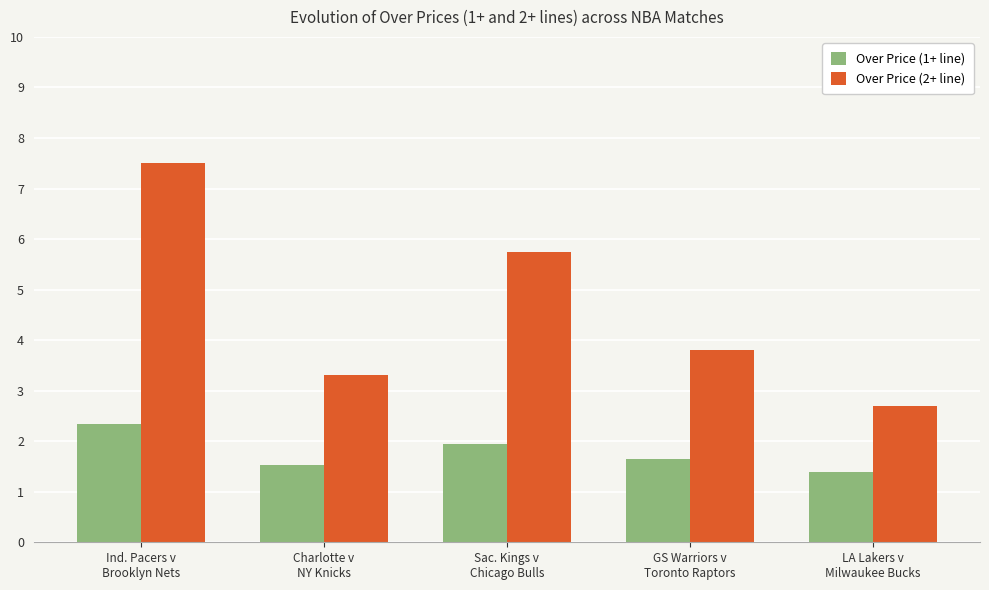

What are all the series names shown in the legend?

Over Price (1+ line), Over Price (2+ line)